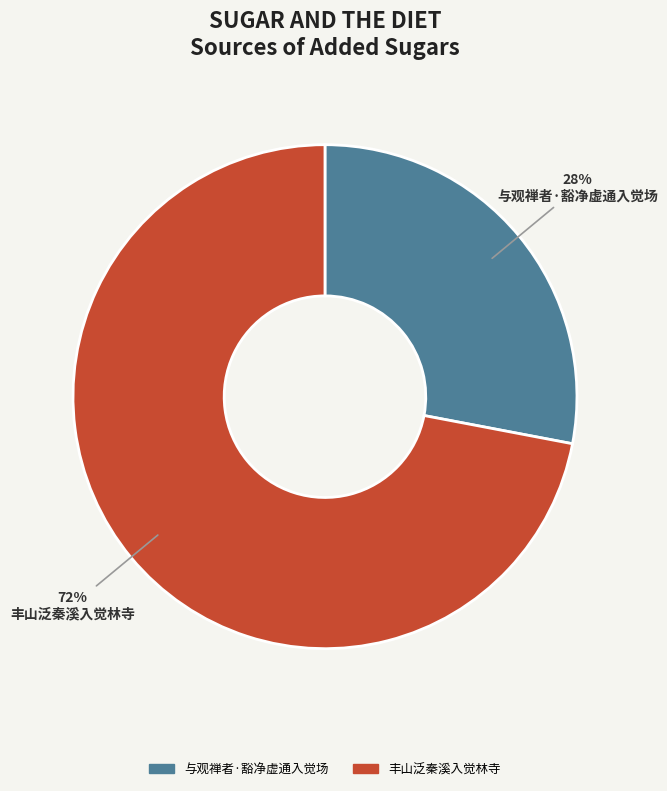

Does 与观禅者·豁净虚通入觉场 account for over 50% of the chart?

No